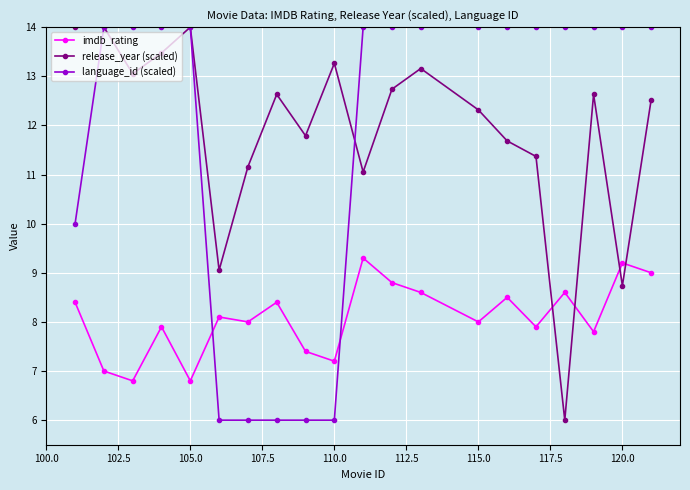

How many interior local peaks does the imdb_rating series have?

7